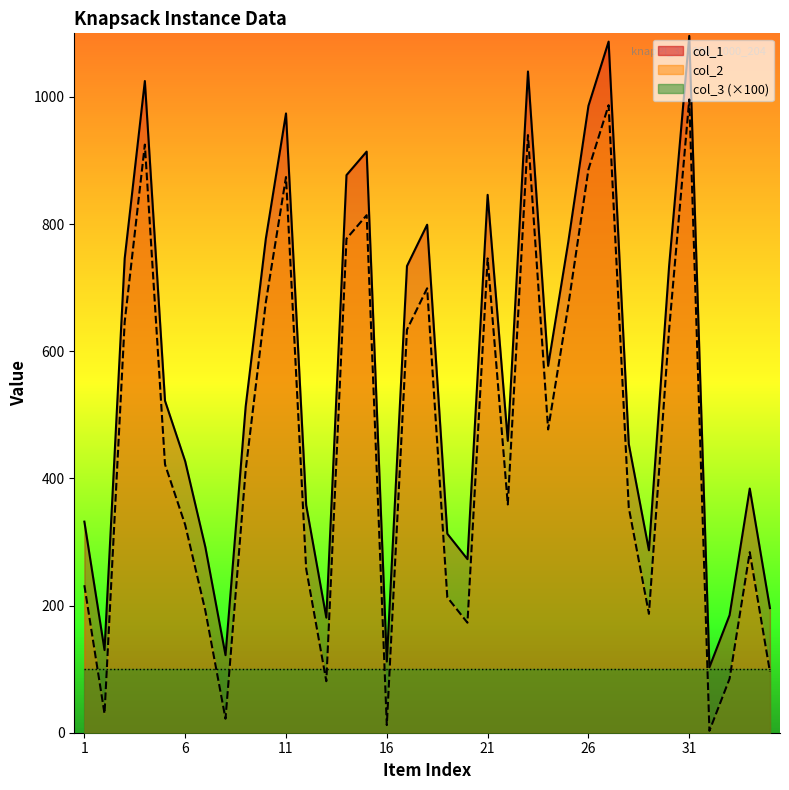

What is the sum of the col_1 values at 6 and 2?

557